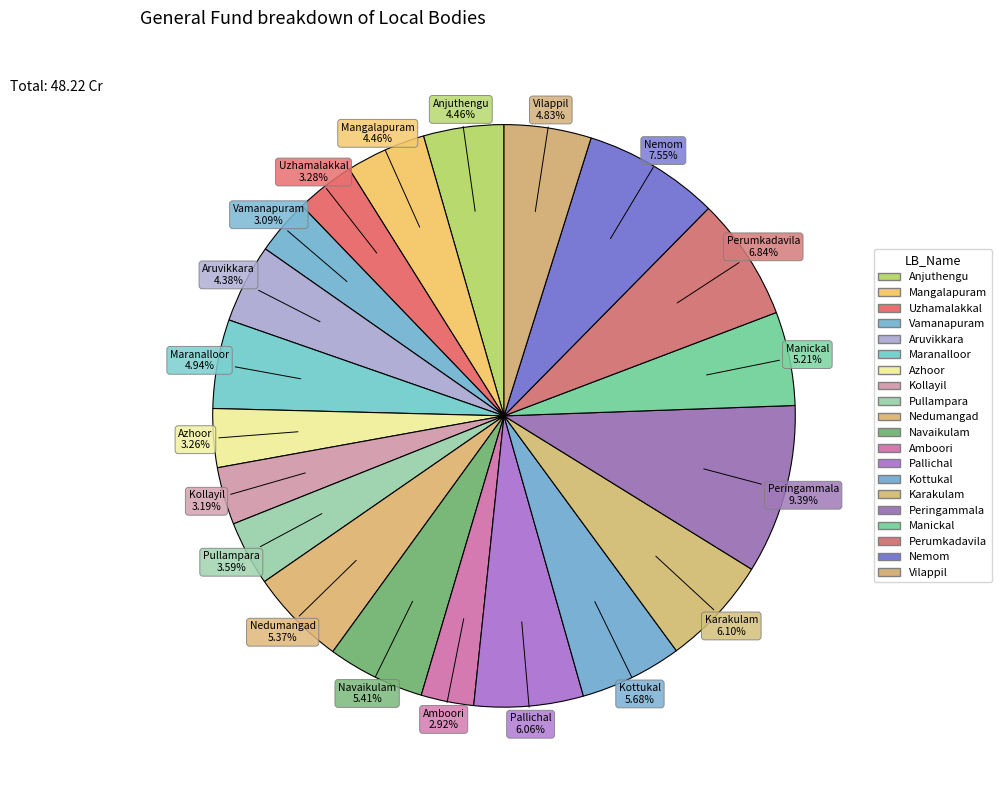

How many slices are in this pie chart?

20